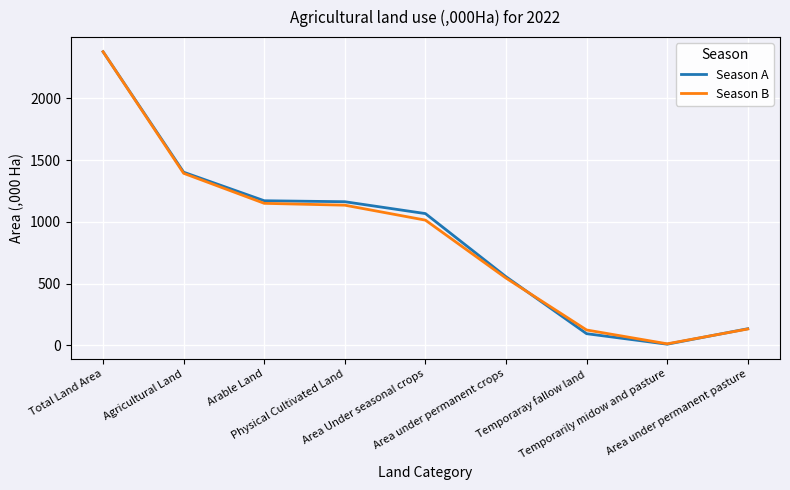

What is the greatest value displayed?

2377